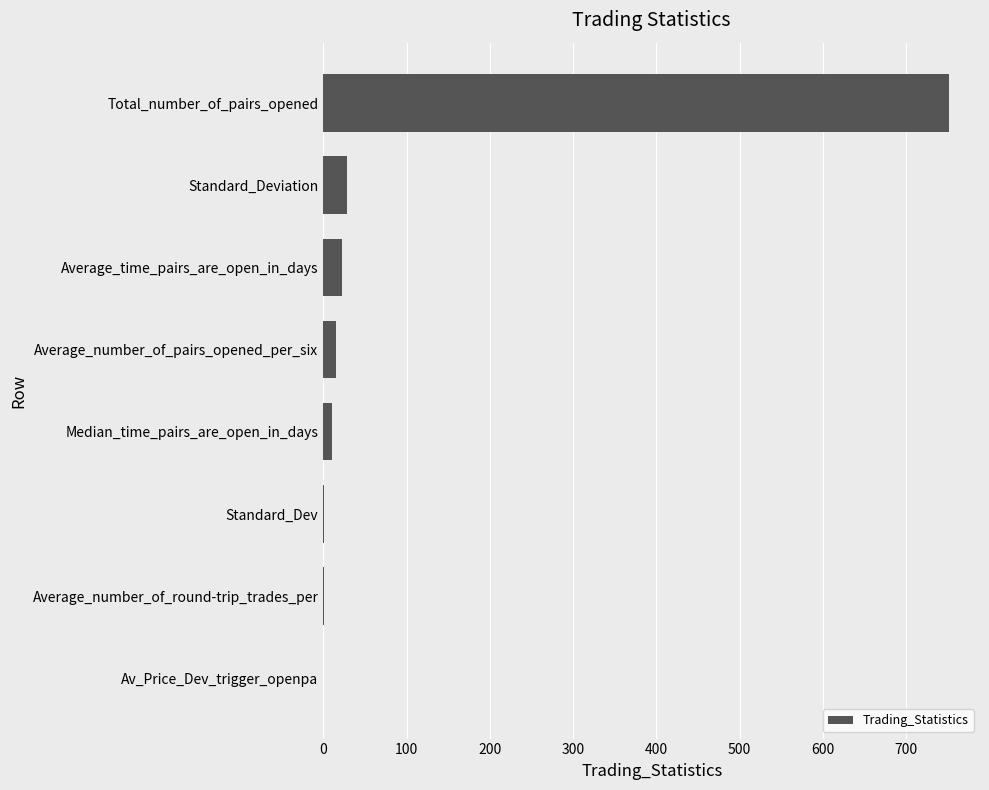

Count the number of categories in the chart.

8